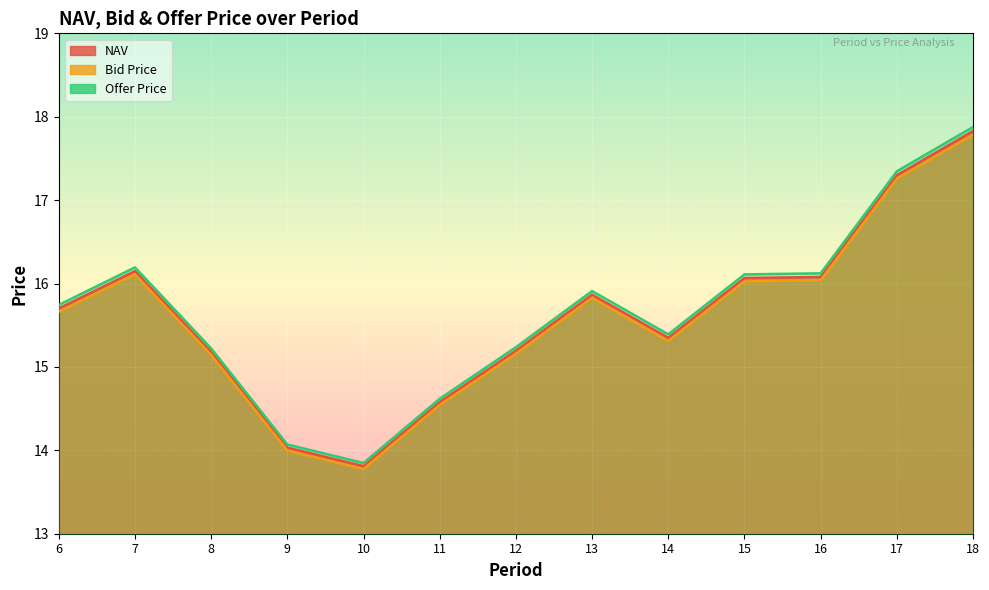

Which series has the largest range (max minus min)?

Offer Price